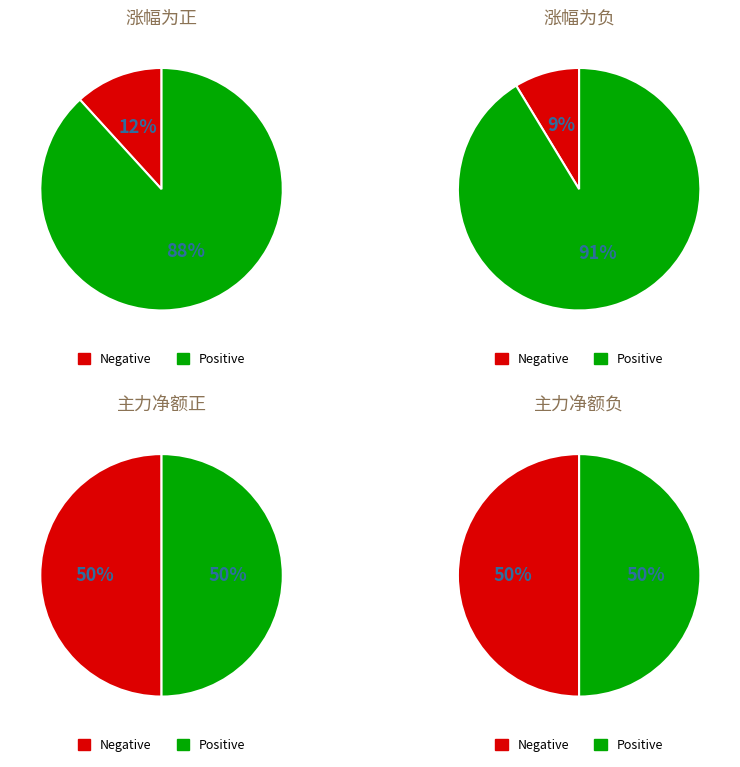

Does any single category account for the majority?

Yes